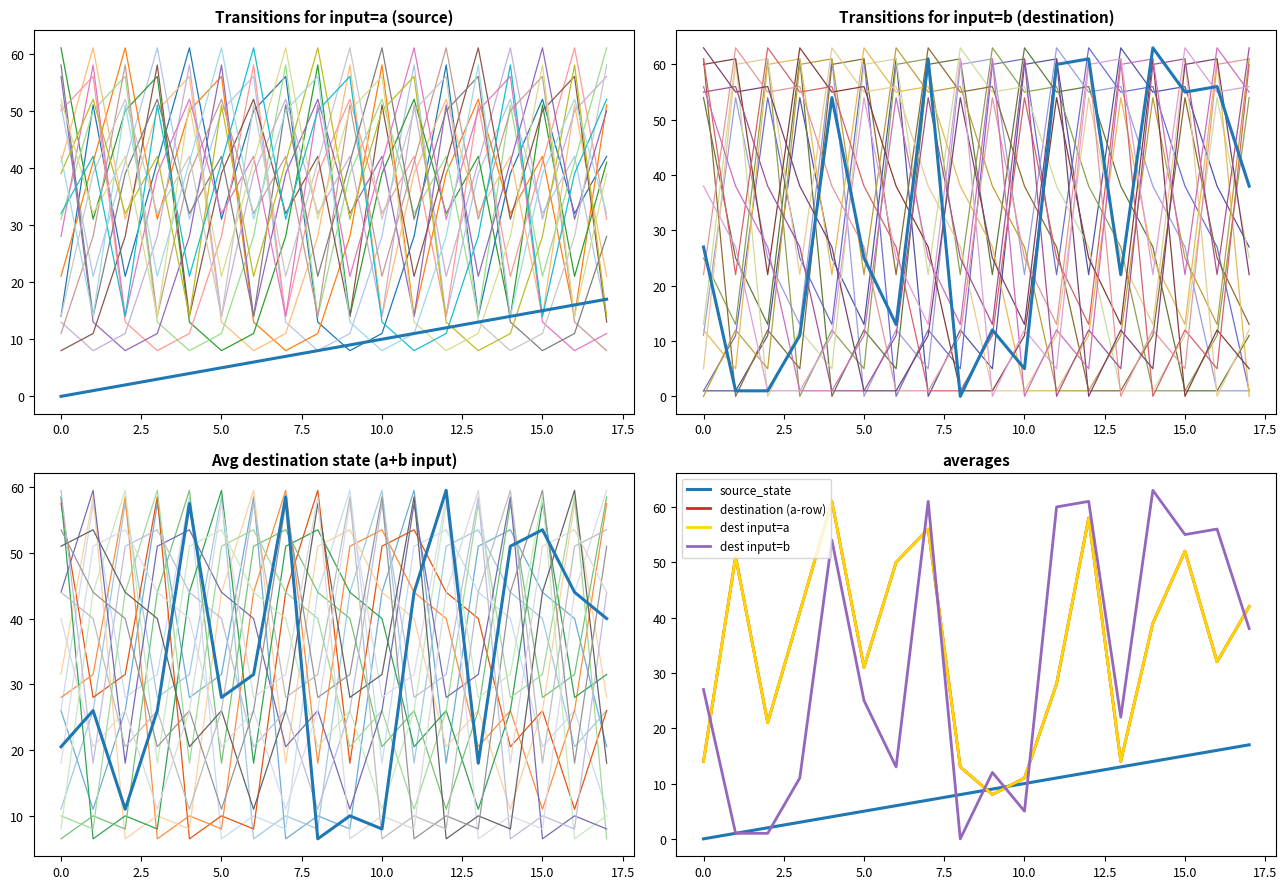

Where is the first local maximum for input_symbol_a_dest?

1